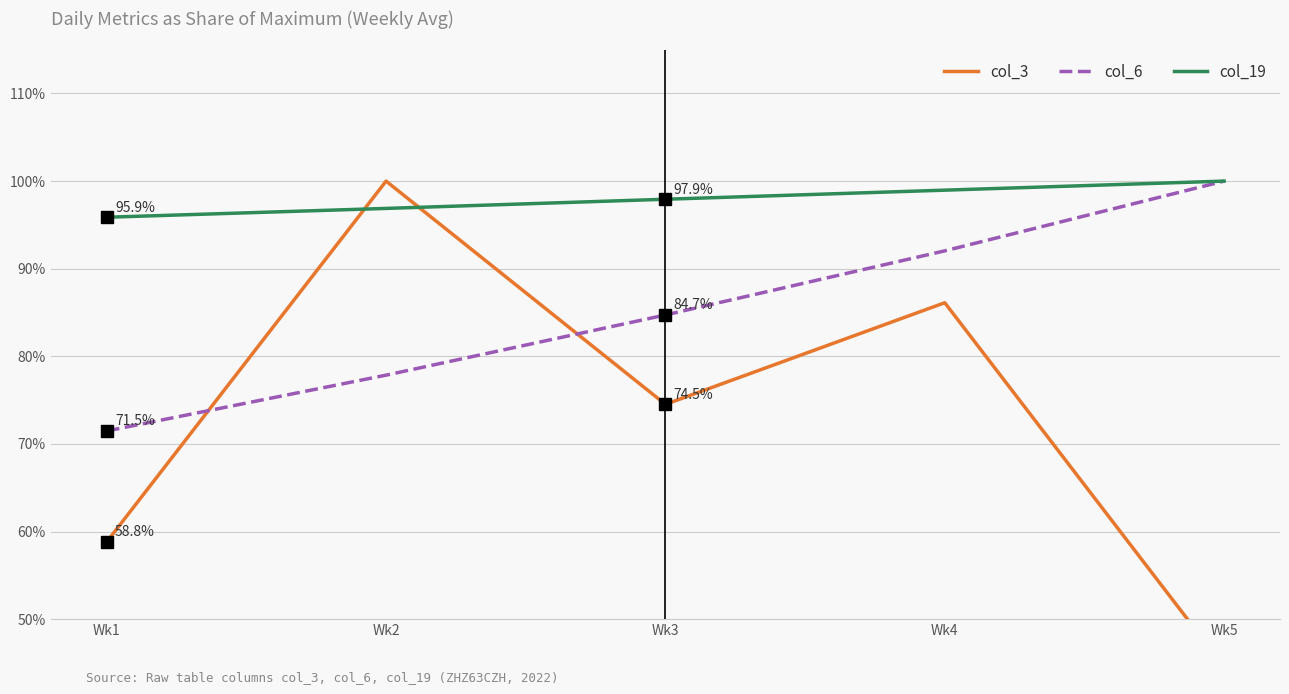

What is the value of the col_6 point at the 5th from the left?

100.0